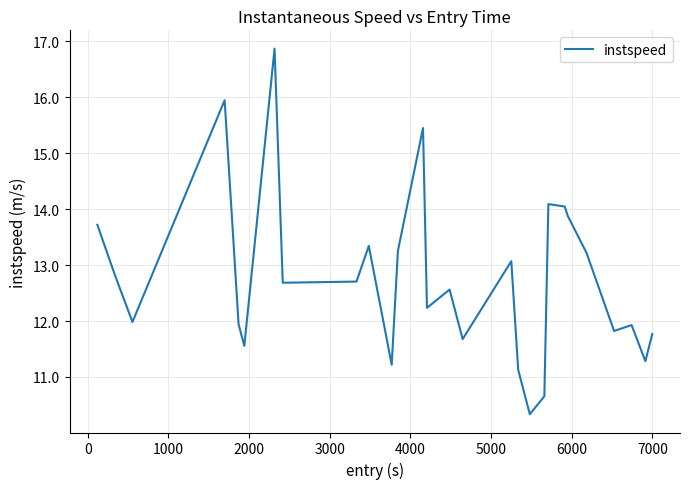

Count the number of data series in this chart.

1